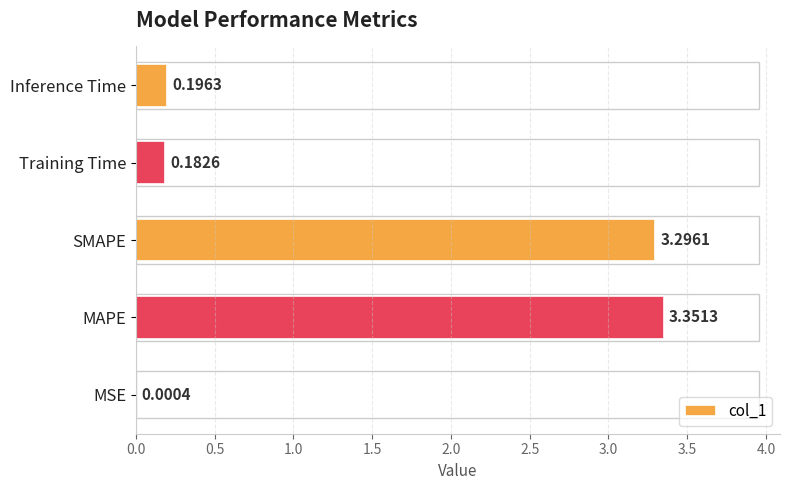

At which label is the value closest to 1?

Inference Time